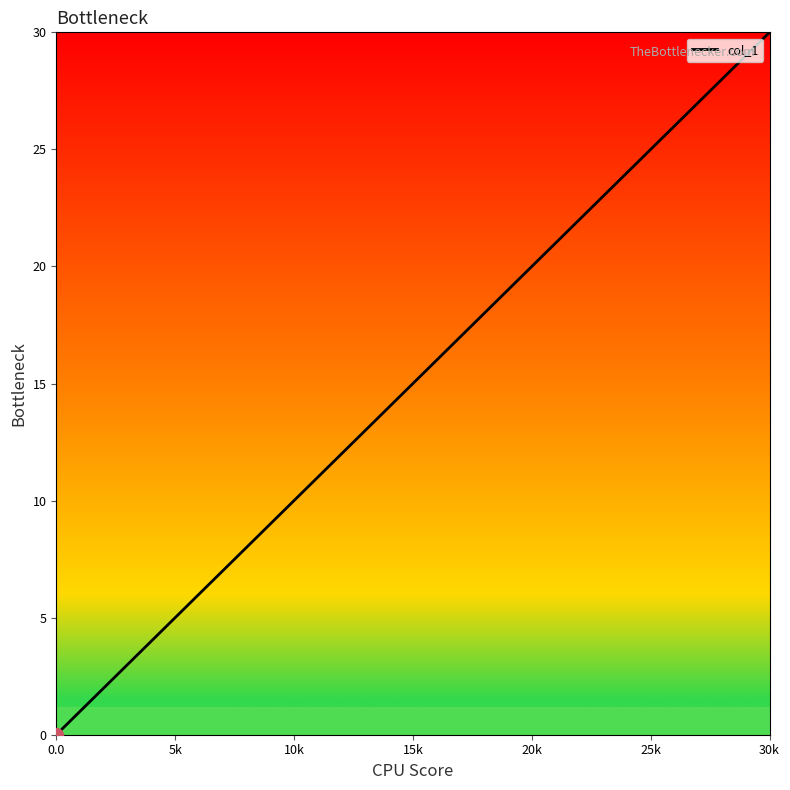

Count the number of categories in the chart.

5